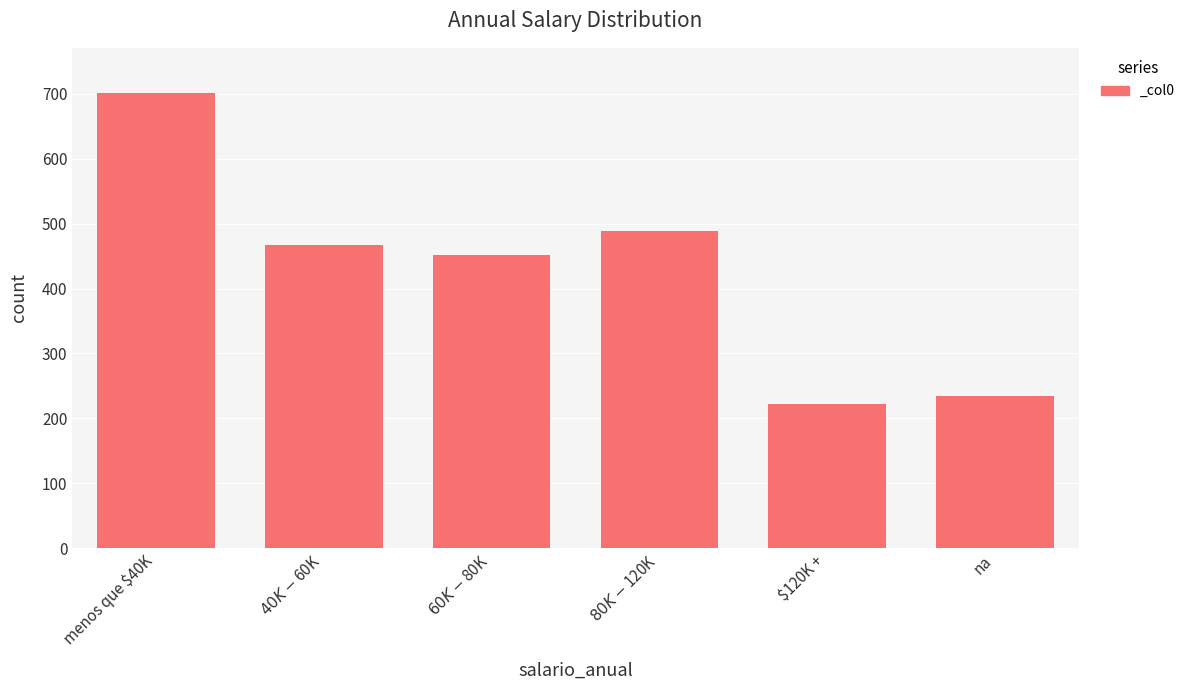

Reading right to left, extract all data points from this chart.

na=235	$120K +=222	$80K - $120K=488	$60K - $80K=451	$40K - $60K=467	menos que $40K=701